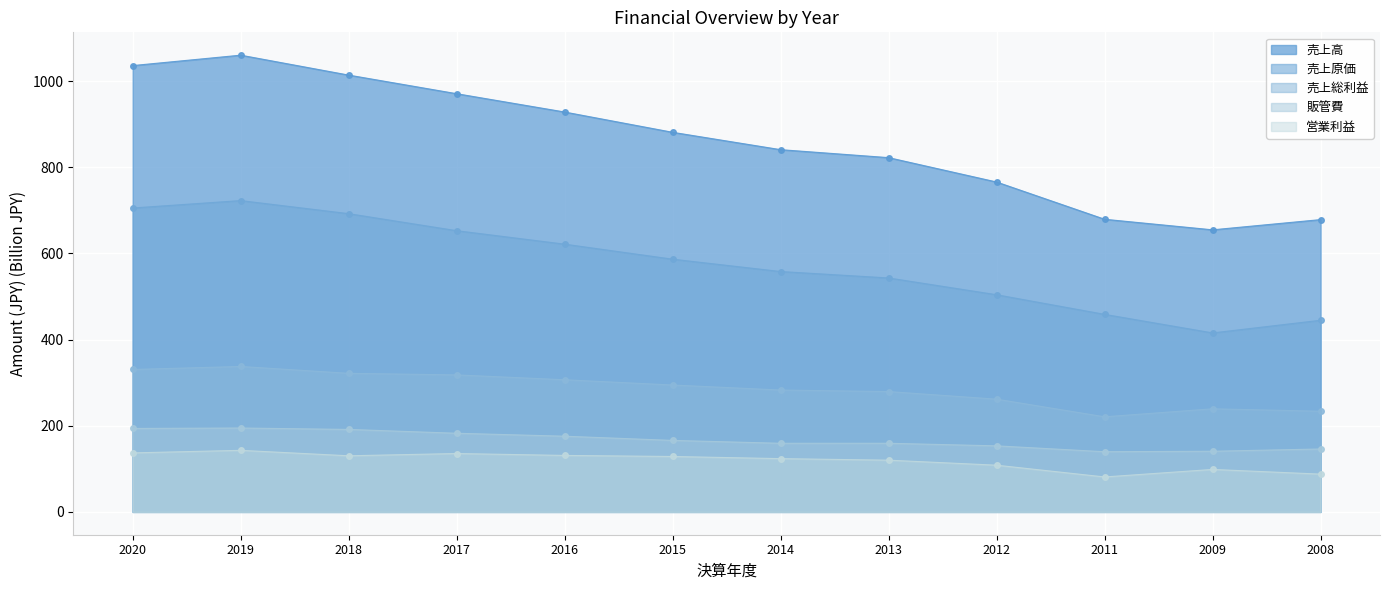

What is the spread (max minus min) of values at 2016?

797.0